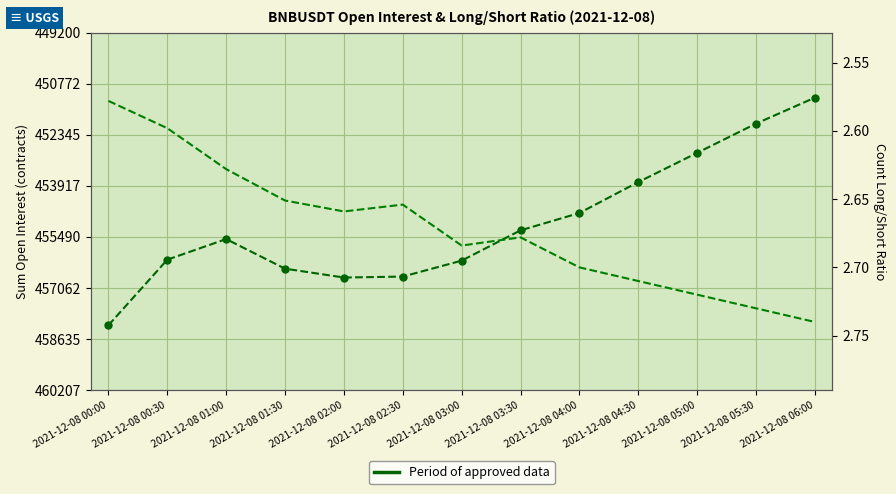

At which category does sum_open_interest reach its first local peak?

2021-12-08 02:00